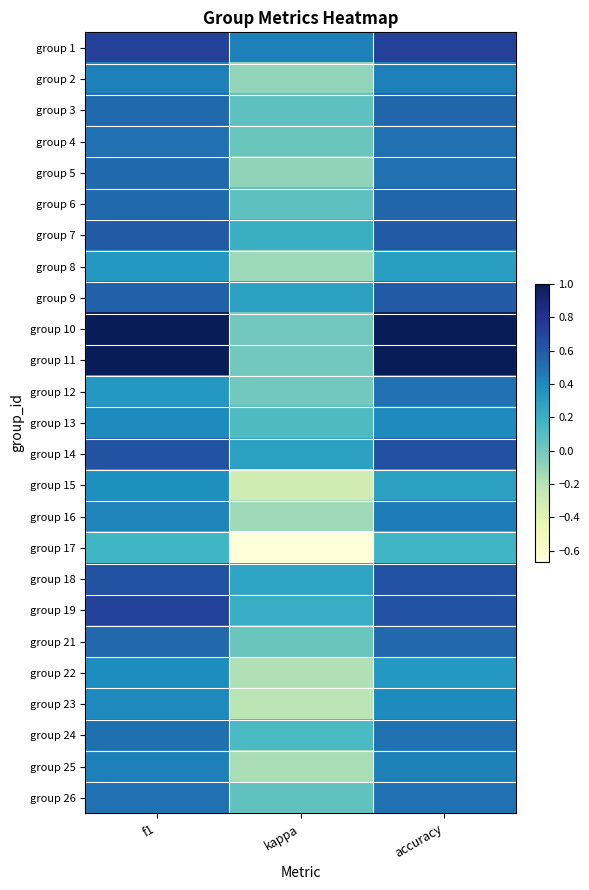

Reading left to right, what are all the values shown in this chart?

group 1: f1=0.7	kappa=0.4	accuracy=0.7
group 2: f1=0.4	kappa=-0.1	accuracy=0.4
group 3: f1=0.5	kappa=0.1	accuracy=0.5
group 4: f1=0.5	kappa=0.0	accuracy=0.5
group 5: f1=0.5	kappa=-0.1	accuracy=0.5
group 6: f1=0.5	kappa=0.1	accuracy=0.5
group 7: f1=0.6	kappa=0.2	accuracy=0.6
group 8: f1=0.3	kappa=-0.1	accuracy=0.3
group 9: f1=0.6	kappa=0.3	accuracy=0.6
group 10: f1=1.0	kappa=0.0	accuracy=1.0
group 11: f1=1.0	kappa=0.0	accuracy=1.0
group 12: f1=0.3	kappa=0.0	accuracy=0.5
group 13: f1=0.4	kappa=0.1	accuracy=0.4
group 14: f1=0.6	kappa=0.3	accuracy=0.6
group 15: f1=0.4	kappa=-0.3	accuracy=0.3
group 16: f1=0.4	kappa=-0.1	accuracy=0.5
group 17: f1=0.2	kappa=-0.7	accuracy=0.2
group 18: f1=0.6	kappa=0.3	accuracy=0.6
group 19: f1=0.7	kappa=0.2	accuracy=0.6
group 21: f1=0.5	kappa=0.0	accuracy=0.5
group 22: f1=0.4	kappa=-0.2	accuracy=0.3
group 23: f1=0.4	kappa=-0.2	accuracy=0.4
group 24: f1=0.5	kappa=0.1	accuracy=0.5
group 25: f1=0.4	kappa=-0.2	accuracy=0.4
group 26: f1=0.5	kappa=0.1	accuracy=0.5